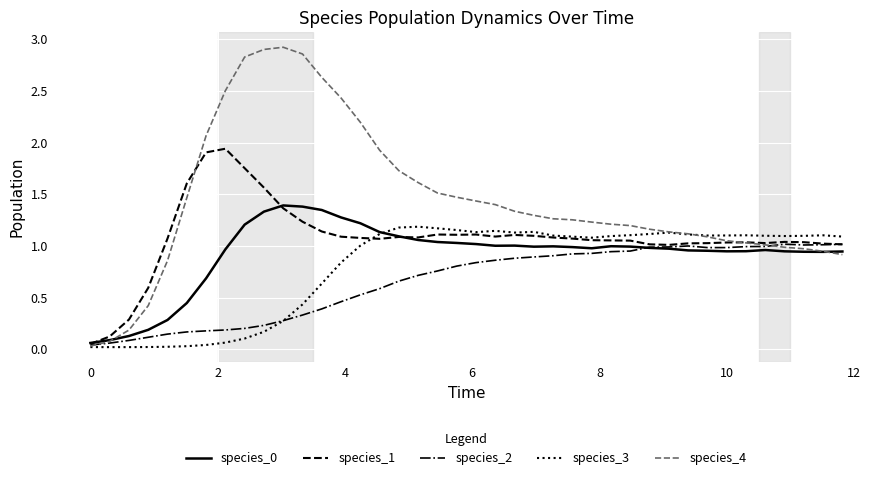

Which series has the largest total across all categories?

species_4